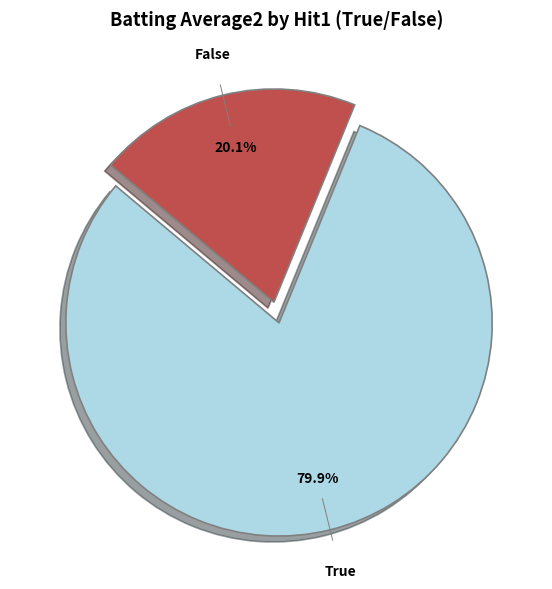

What percentage do True and False together represent?

100.0%